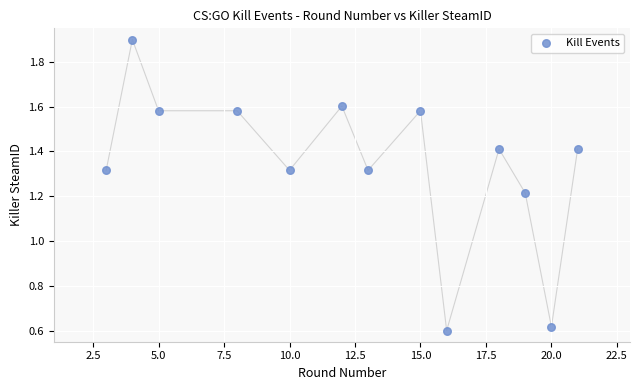

What is the range of X values (max minus min)?

18.0